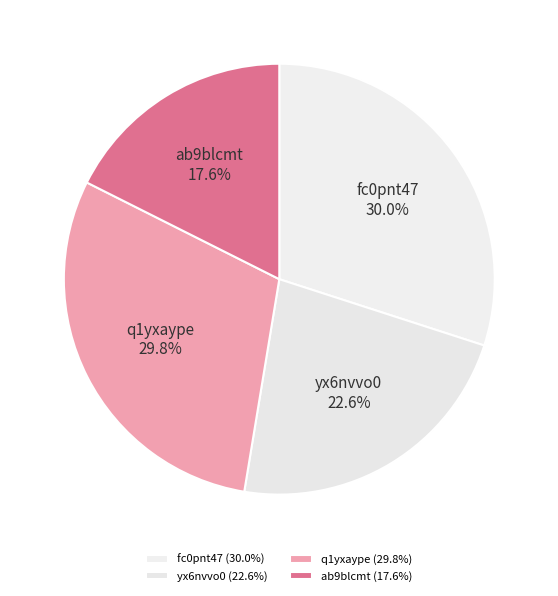

To the nearest percent, what portion does fc0pnt47 represent?

30%